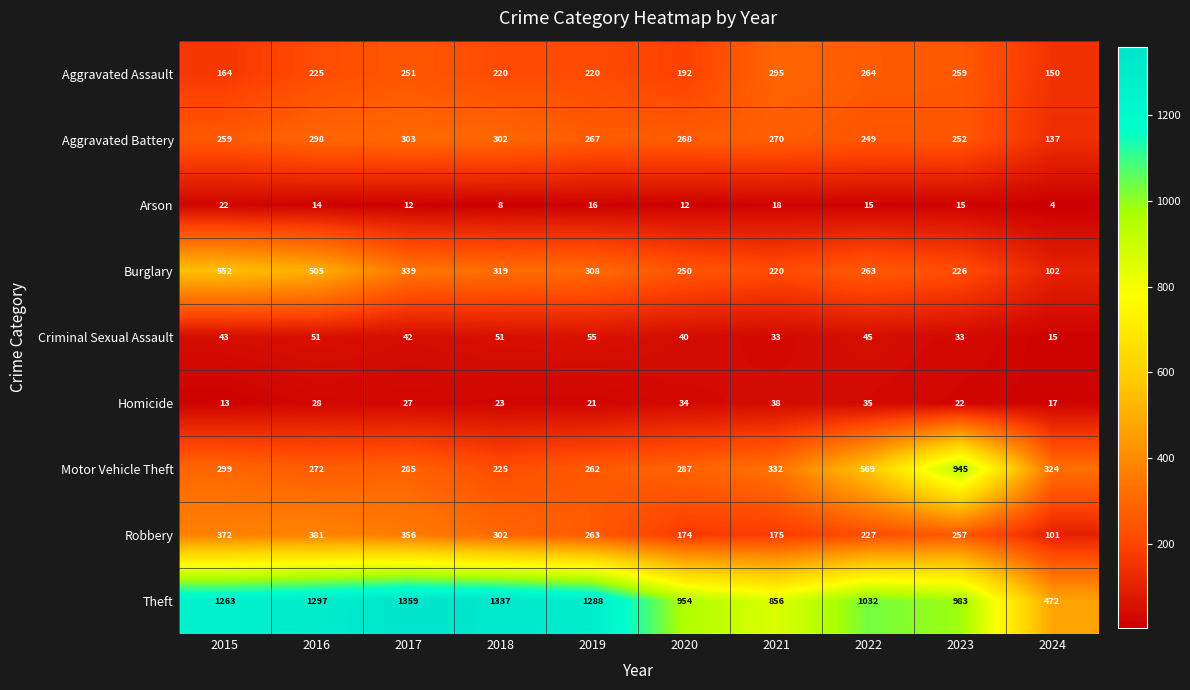

Is it true that Arson equals 4 at 2021?

False